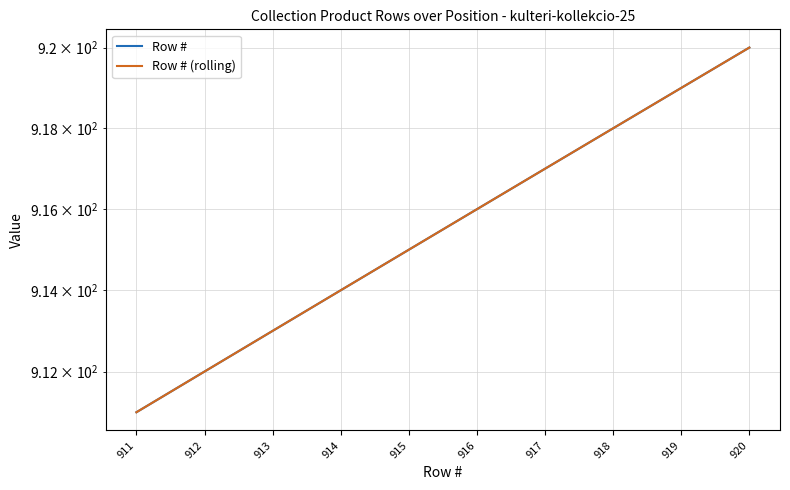

Where is Row # (rolling) nearest to the value 915?

915